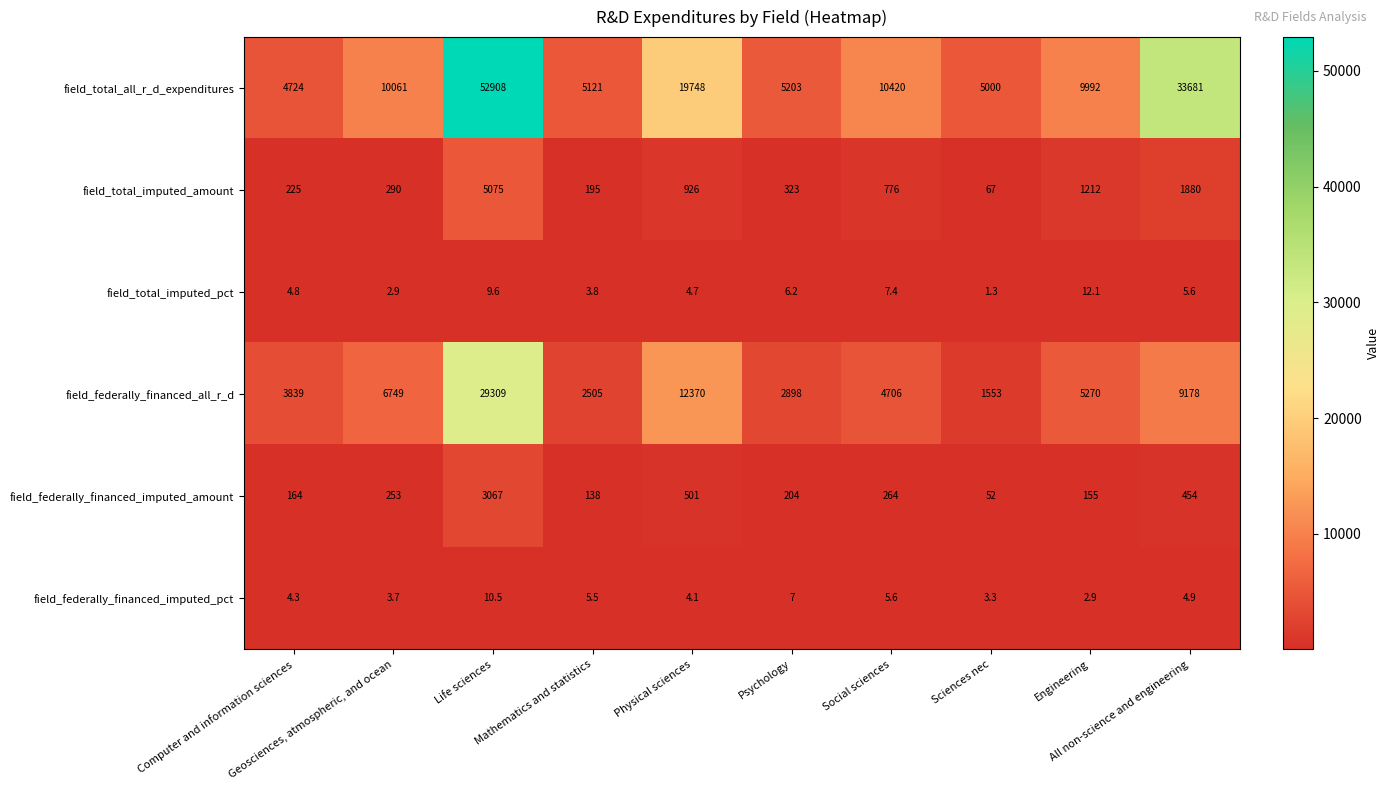

What is the sum of all field_total_imputed_pct values?

58.4